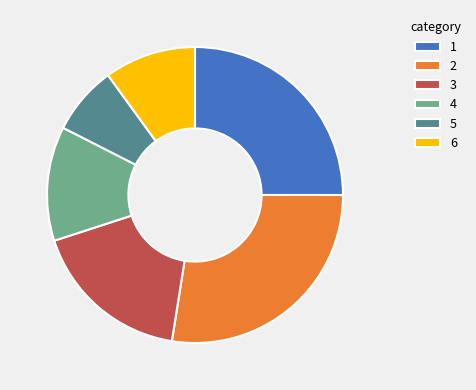

True or false: 3 accounts for 18% of the total.

True